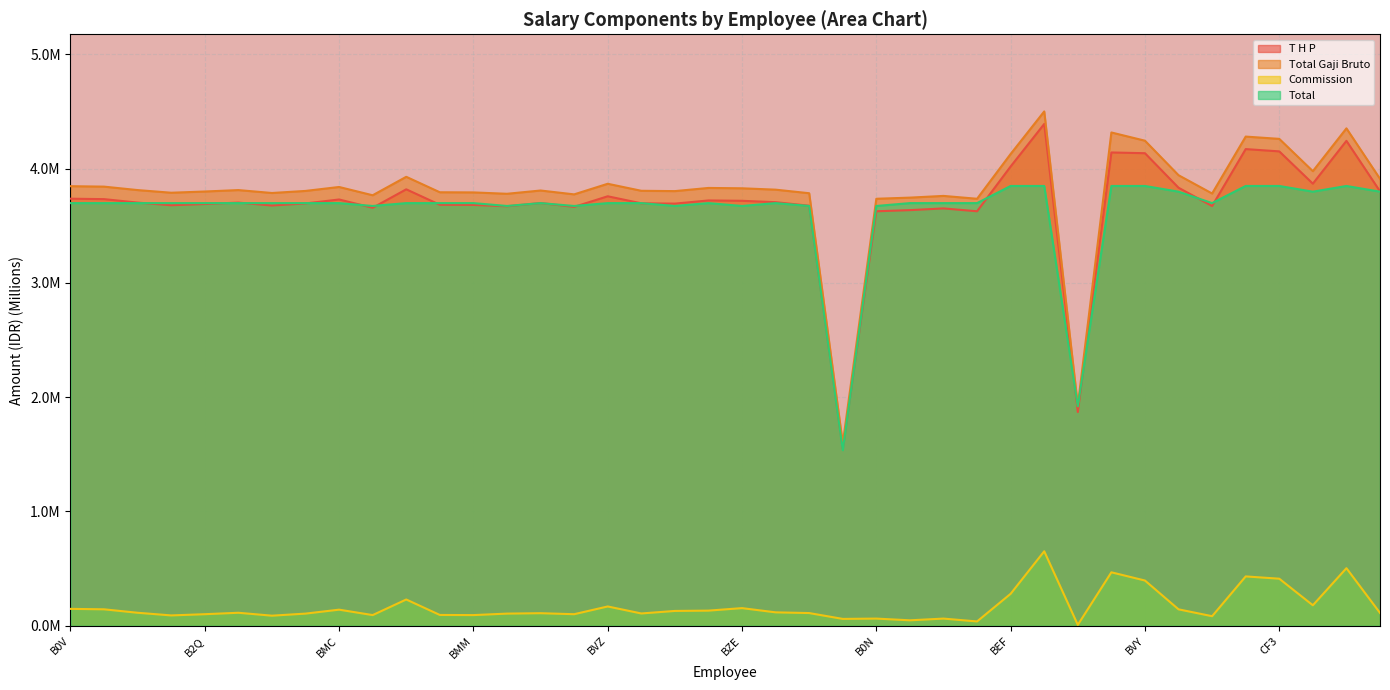

After their last crossing, which series has the higher values: Total or T H P?

T H P